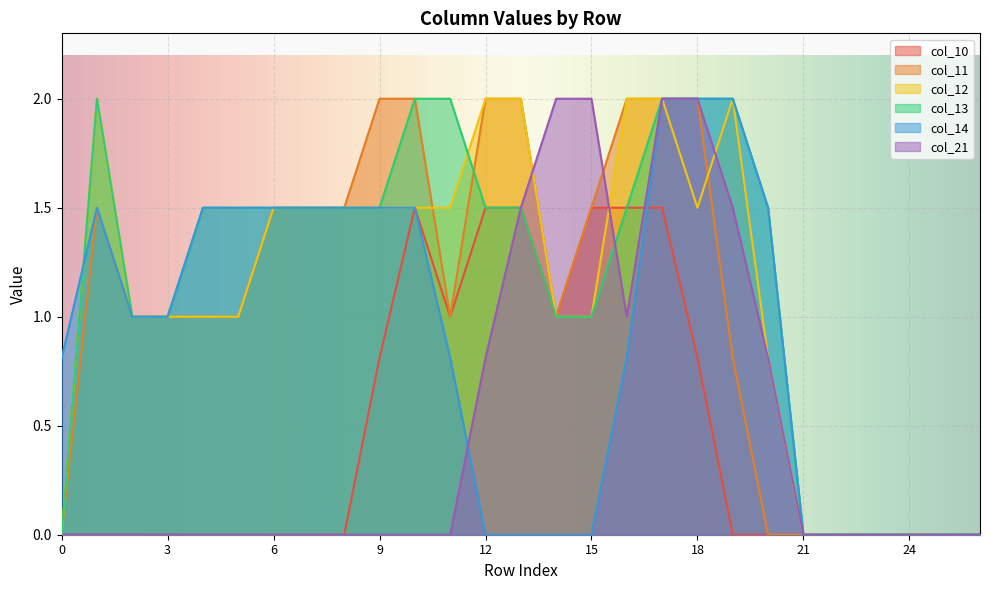

What is the average value of the col_21 series?

0.5